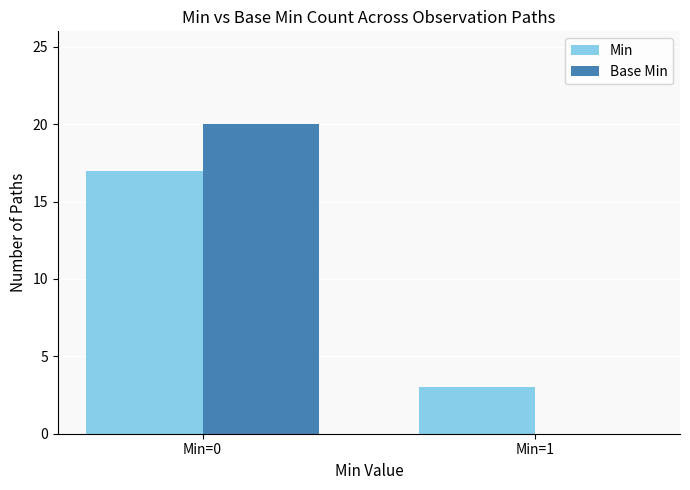

Count the Base Min values in the range 0 to 20.

2